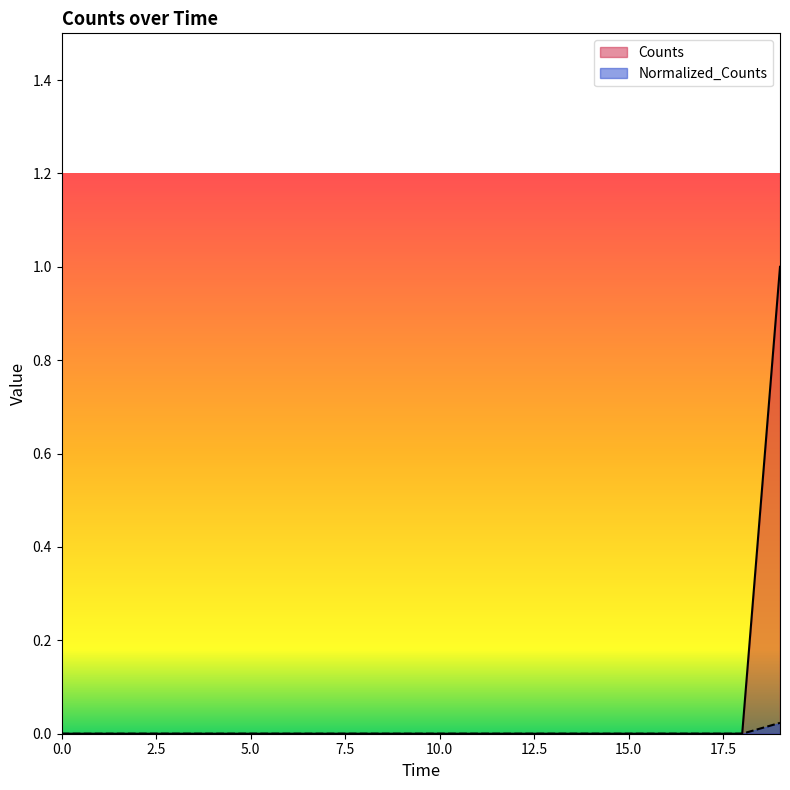

List the series in order of their peak value, highest first.

Counts, Normalized_Counts